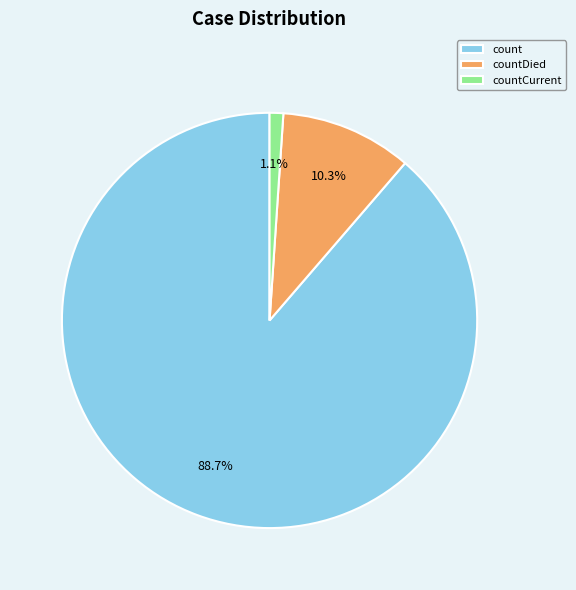

What portion of the pie excludes countCurrent?

98.9%